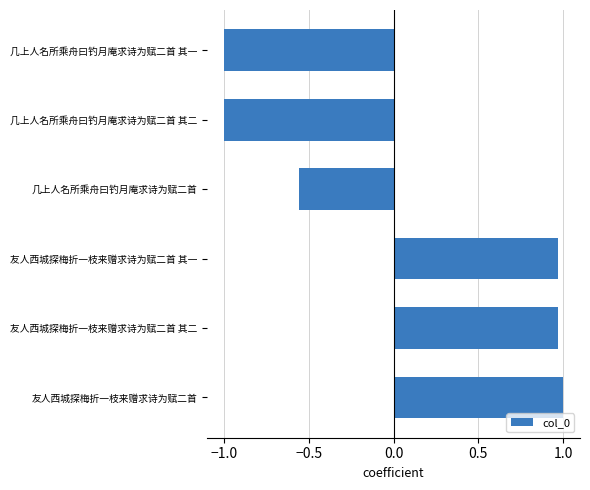

Between 友人西城探梅折一枝来赠求诗为赋二首 其一 and 几上人名所乘舟曰钓月庵求诗为赋二首, which is larger?

友人西城探梅折一枝来赠求诗为赋二首 其一